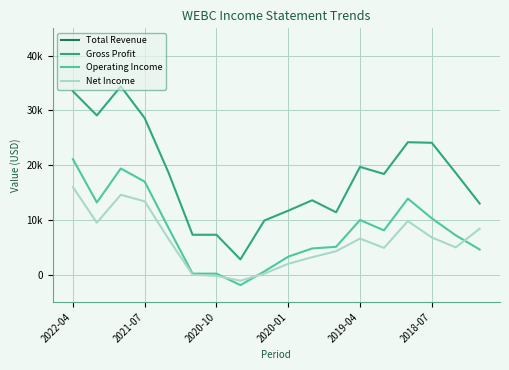

The value of Operating Income at 2018-07 is 10300. True or false?

True